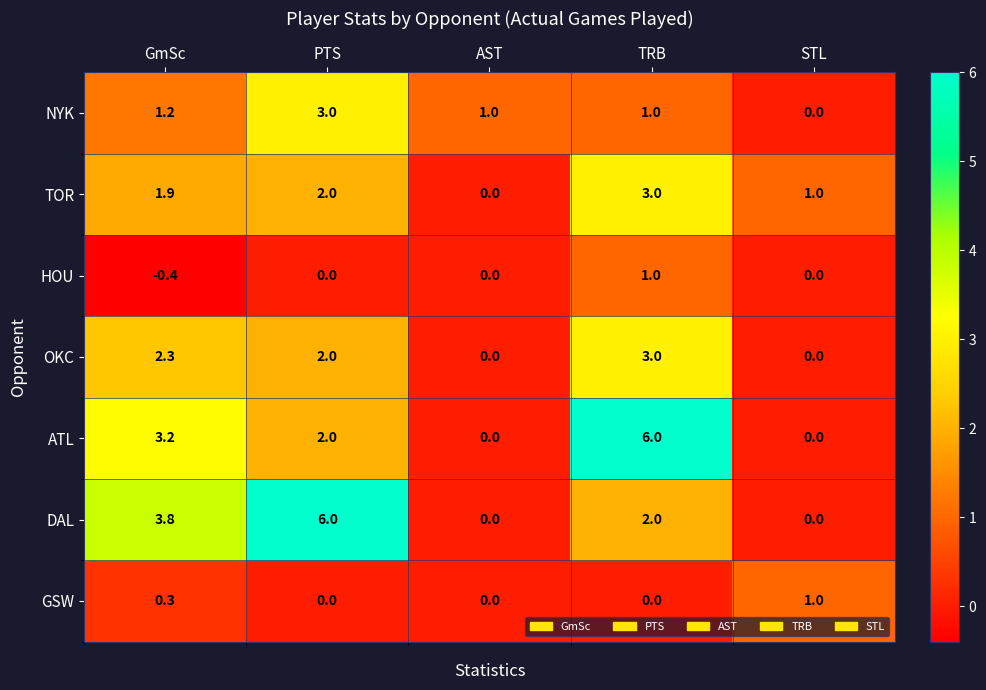

At which category is the sum across all series the highest?

TRB